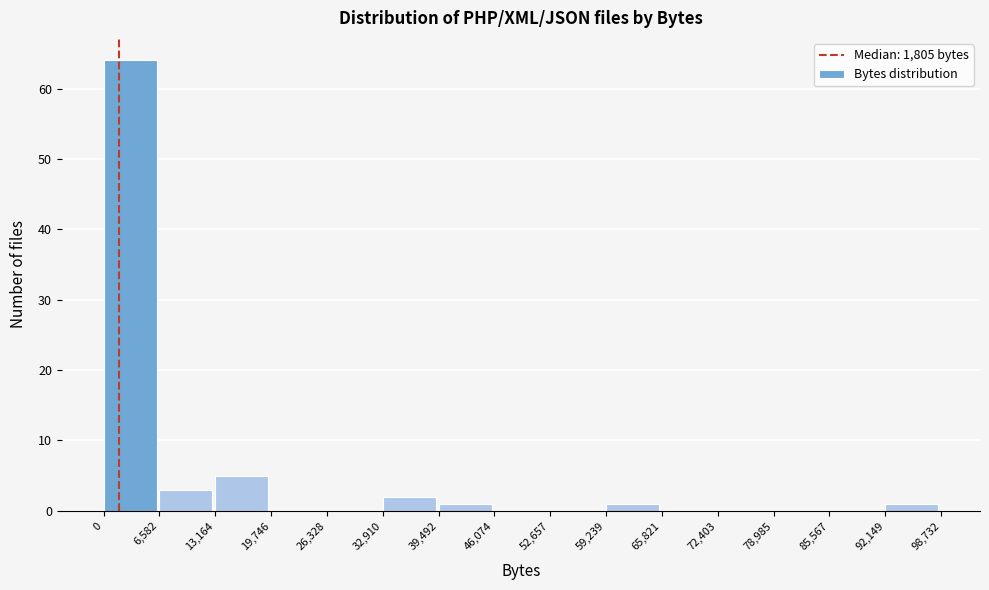

Reading left to right, transcribe this chart: for each bar, give the range it covers on the x-axis and its height. The values are not printed on the chart, so give them approximately, as read against the axis.

0 to 6,582: 64
6,582 to 13,164: 3
13,164 to 19,746: 5
19,746 to 26,328: 0
26,328 to 32,910: 0
32,910 to 39,492: 2
39,492 to 46,074: 1
46,074 to 52,657: 0
52,657 to 59,239: 0
59,239 to 65,821: 1
65,821 to 72,403: 0
72,403 to 78,985: 0
78,985 to 85,567: 0
85,567 to 92,149: 0
92,149 to 98,732: 1